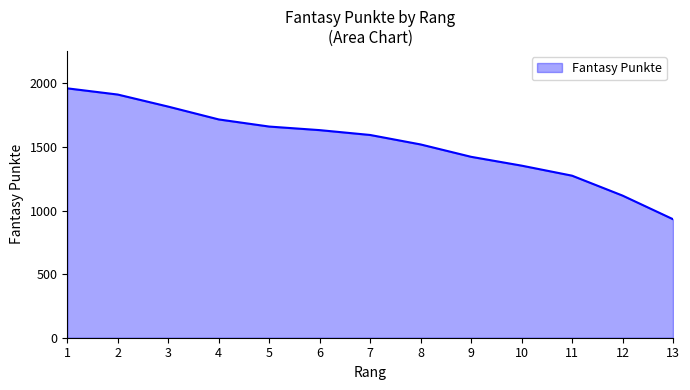

How many lines are shown in the chart?

1